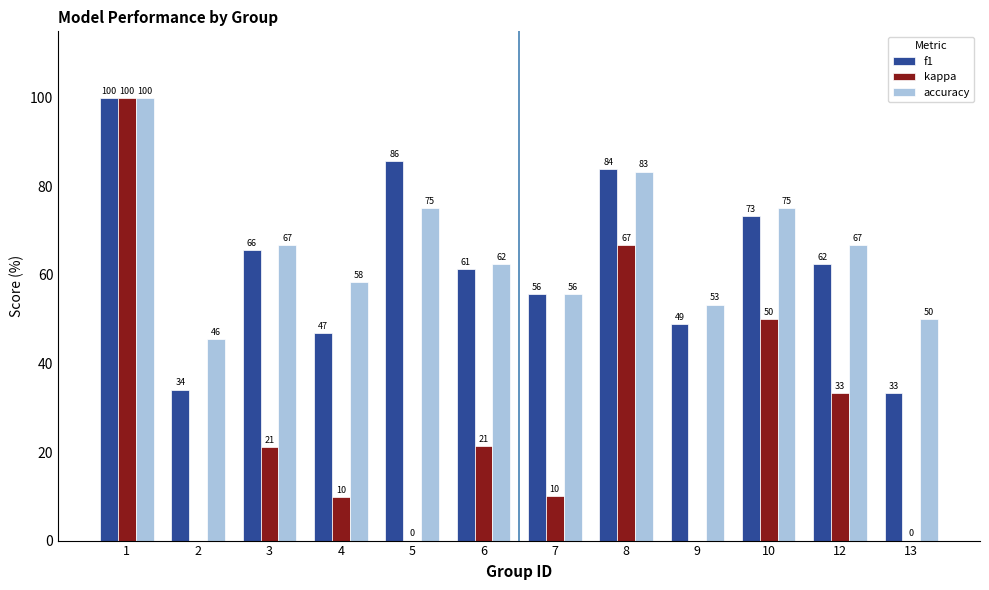

List the labels in order of kappa value, smallest first.

2, 9, 5, 13, 4, 7, 3, 6, 12, 10, 8, 1